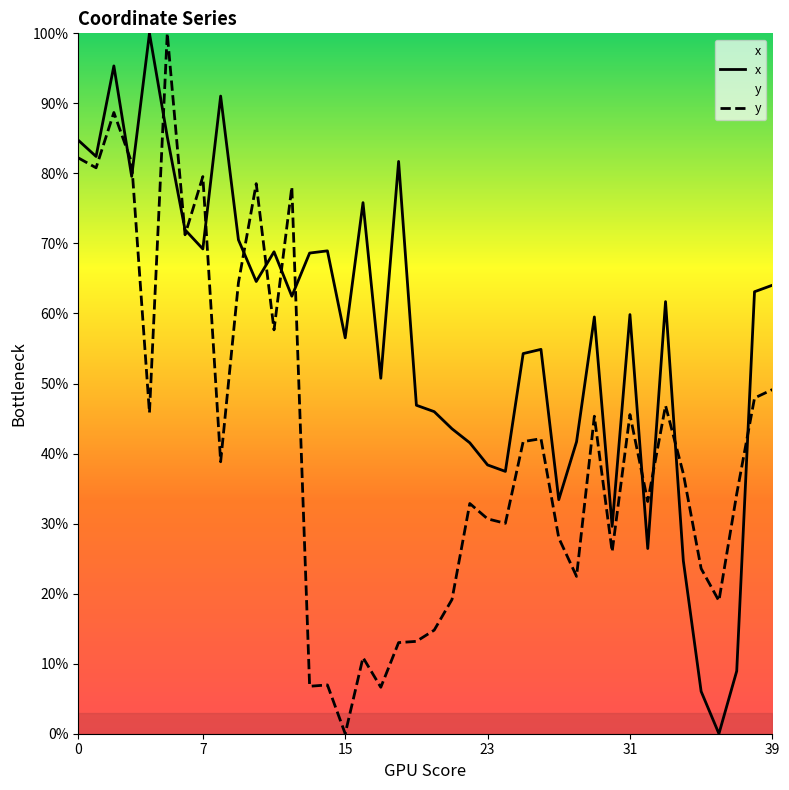

What value does the x series have at 31?

59.8